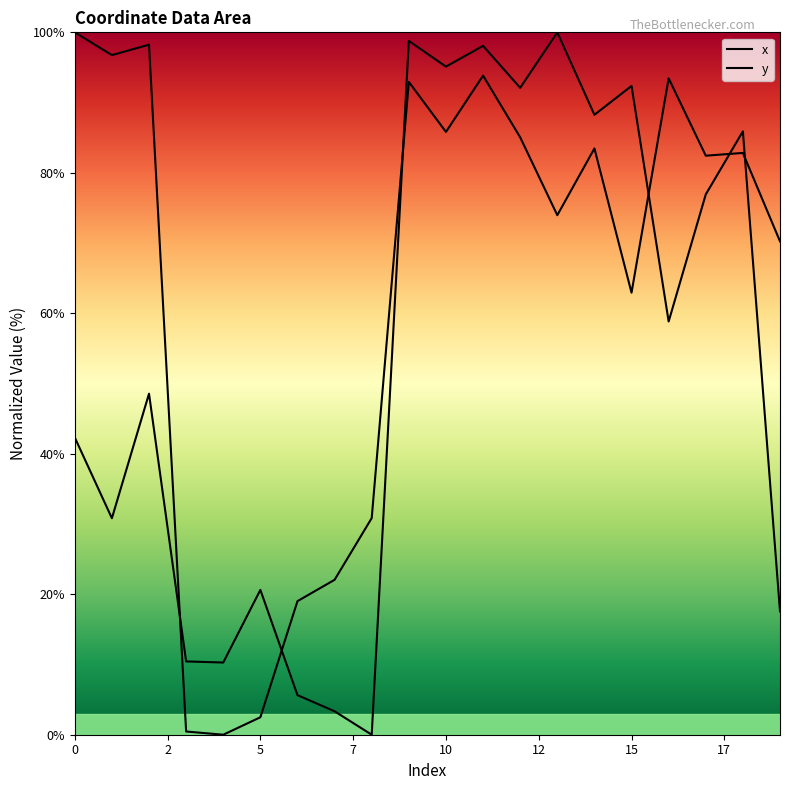

How many times do y and x cross each other?

6